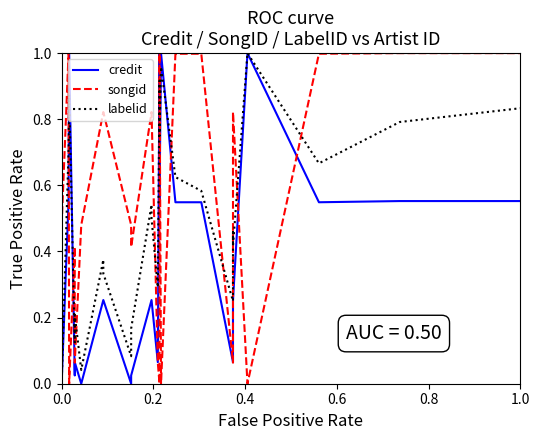

What is the maximum value shown in the chart?

1.0